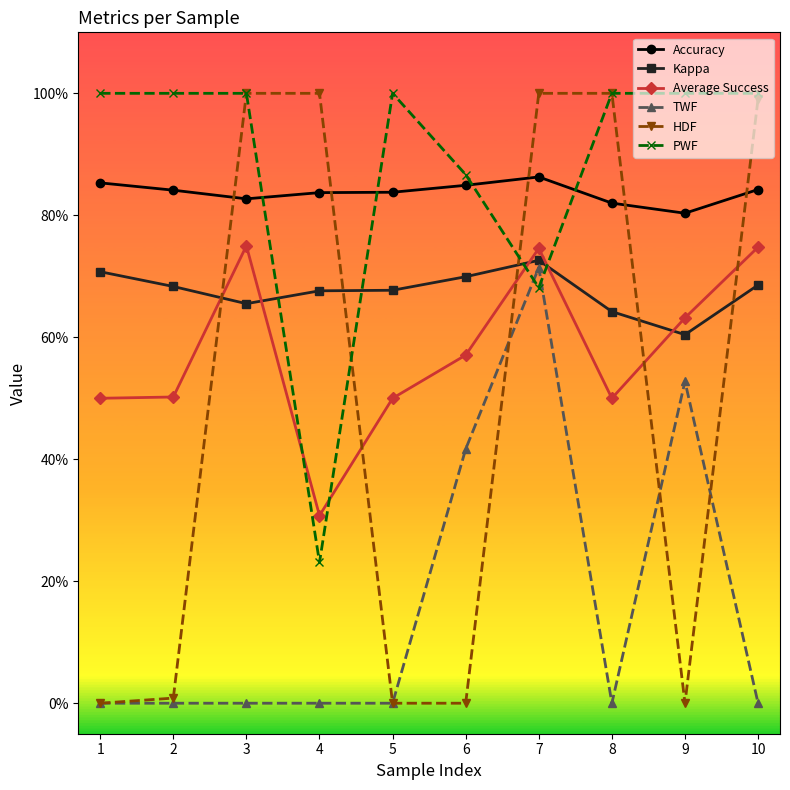

True or false: Kappa has more than 2 points higher than both neighbors.

False